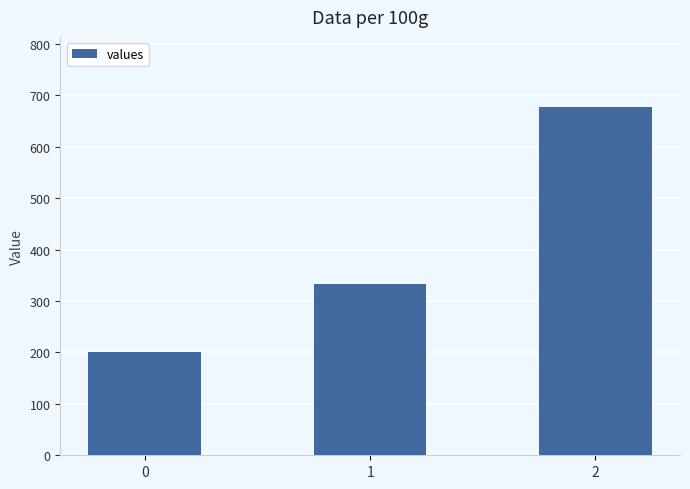

True or false: the data shows 187.8 at 2.

False